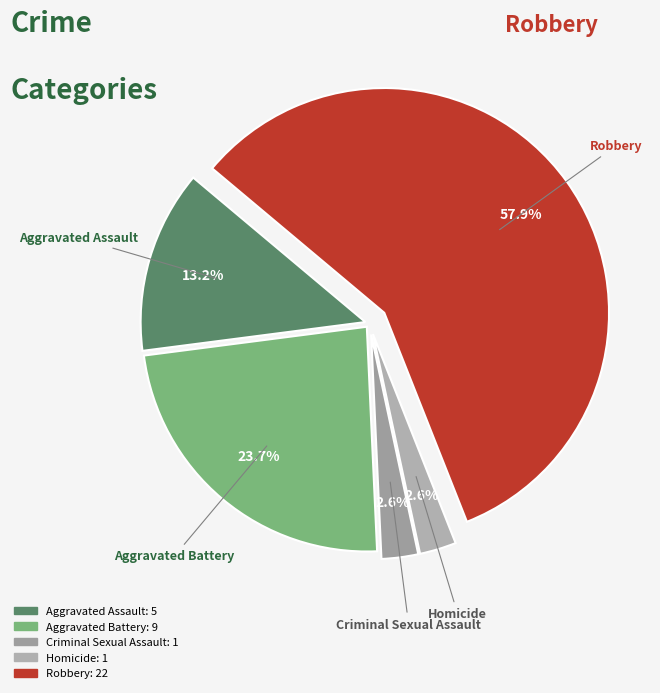

What is the majority slice?

Robbery